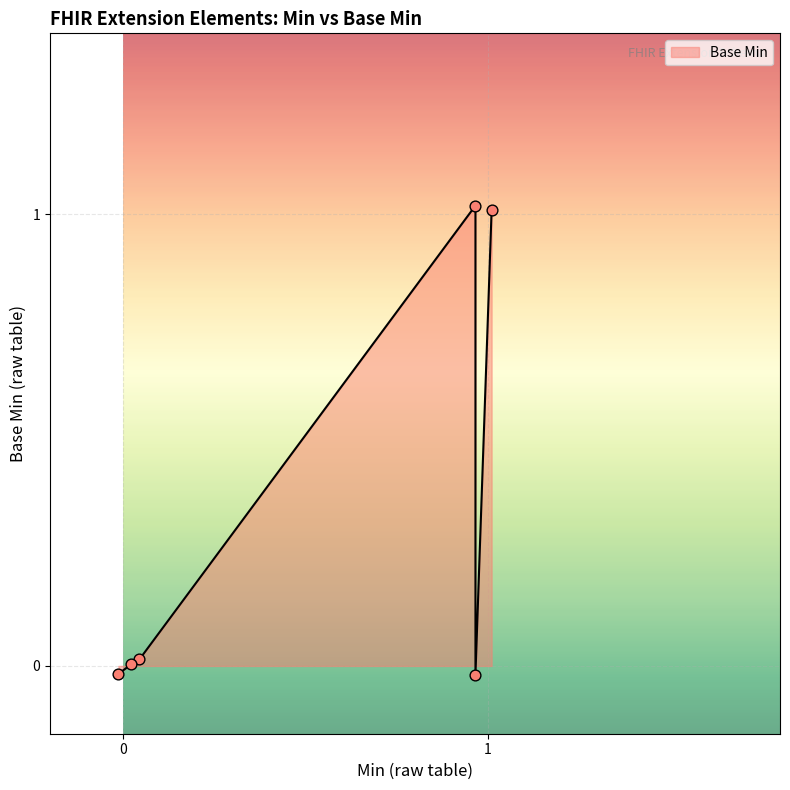

True or false: there are more than 0 points higher than both neighbors.

True